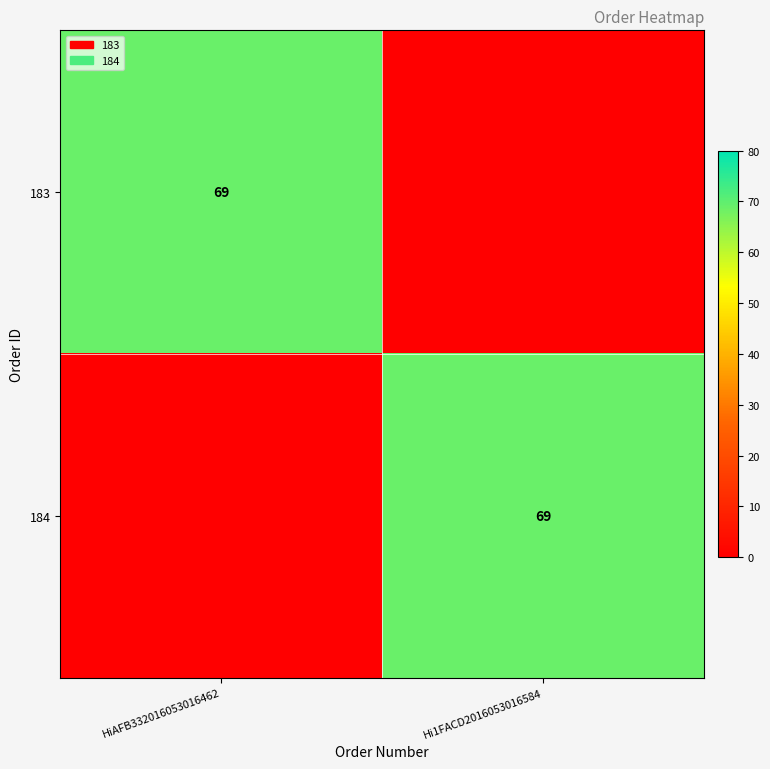

Between Hi1FACD2016053016584 and HiAFB332016053016462, which is larger?

HiAFB332016053016462